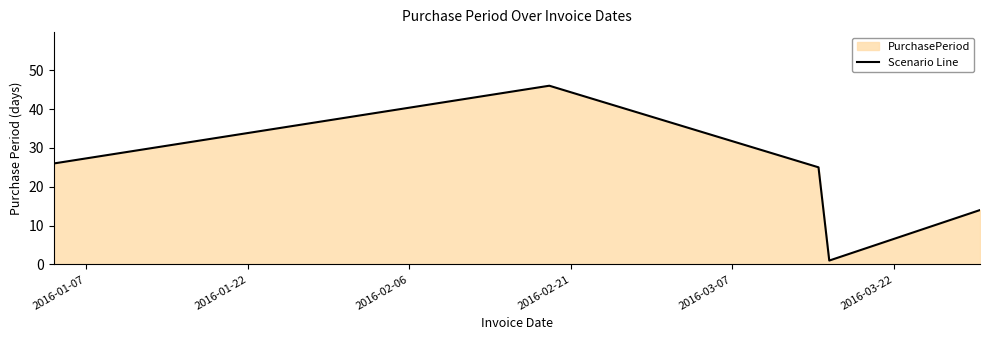

Reading left to right, transcribe all the data shown in this chart.

26	46	25	1	14